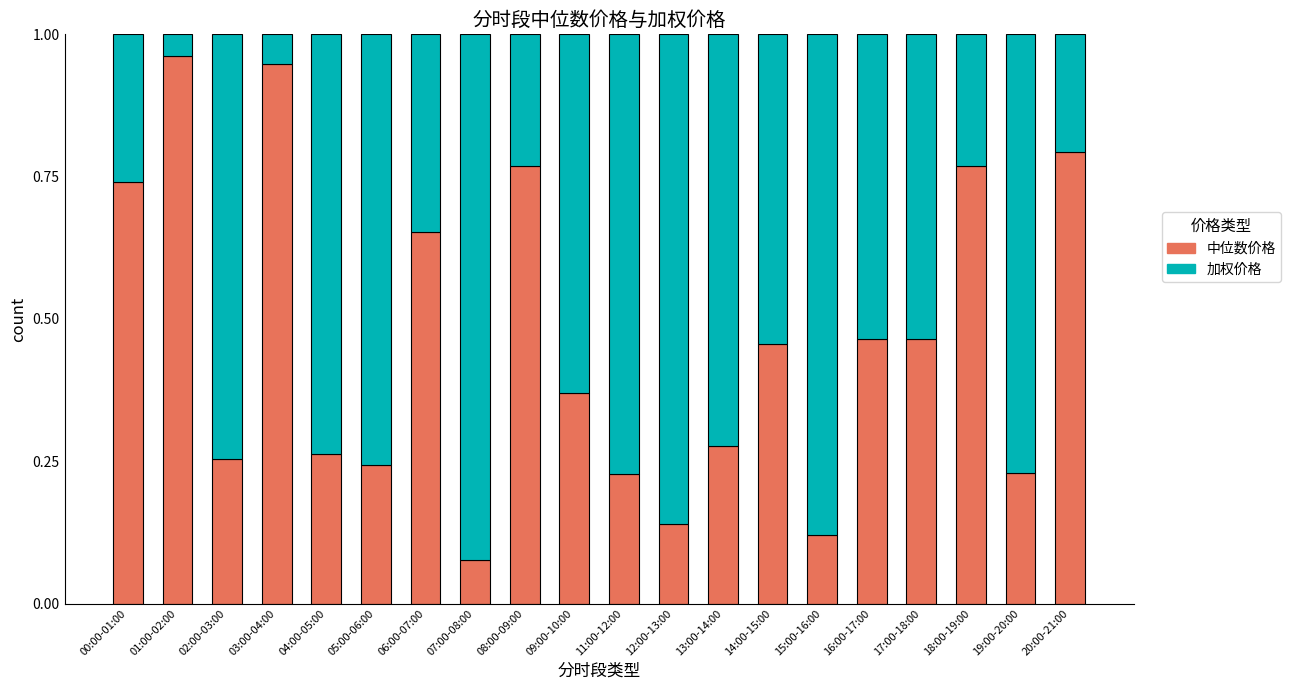

Where is 中位数价格 nearest to the value 0?

07:00-08:00